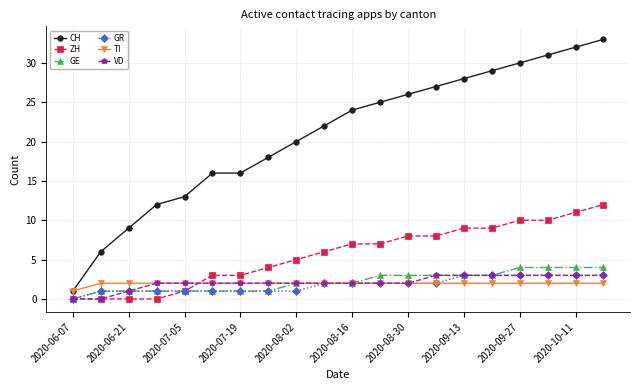

What is the value of the ZH point at the 15th from the left?

9